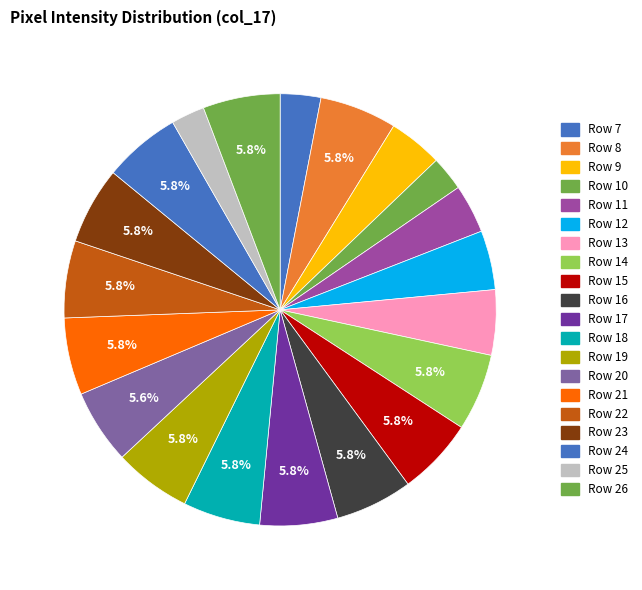

How many segments does this pie chart have?

20